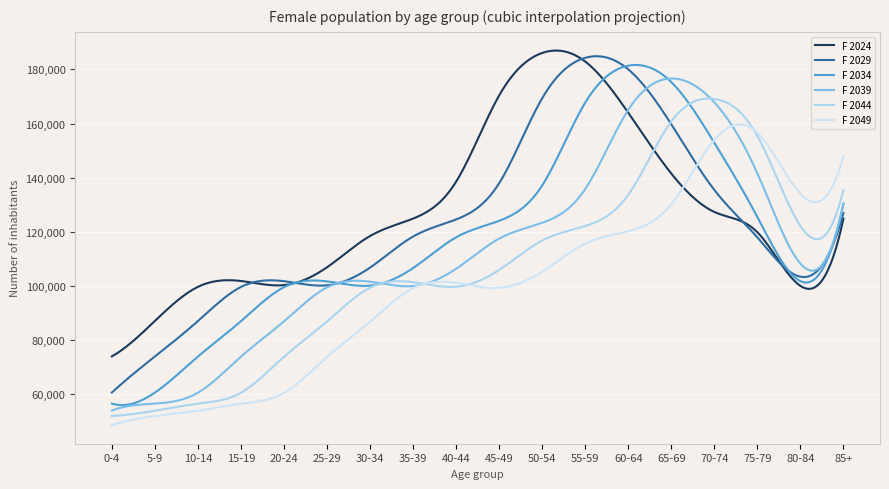

What is the minimum value for F 2039?

54032.7